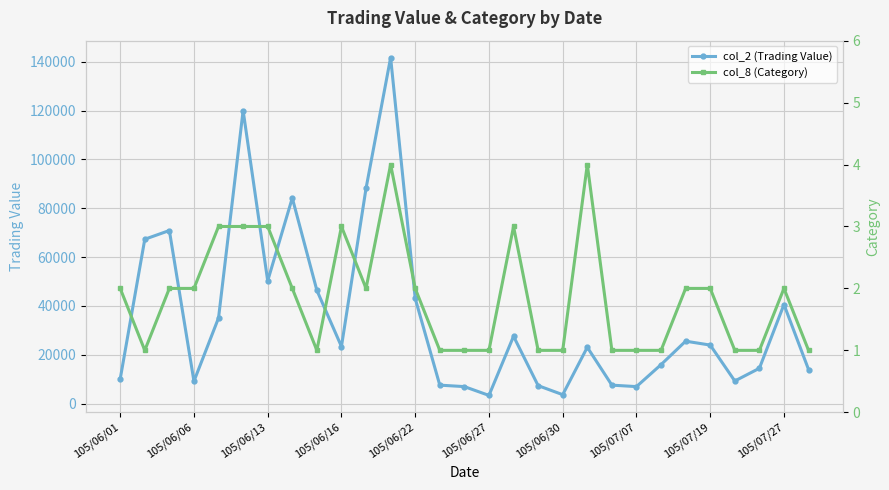

What is the highest value of the col_2 (Trading Value) series?

141700